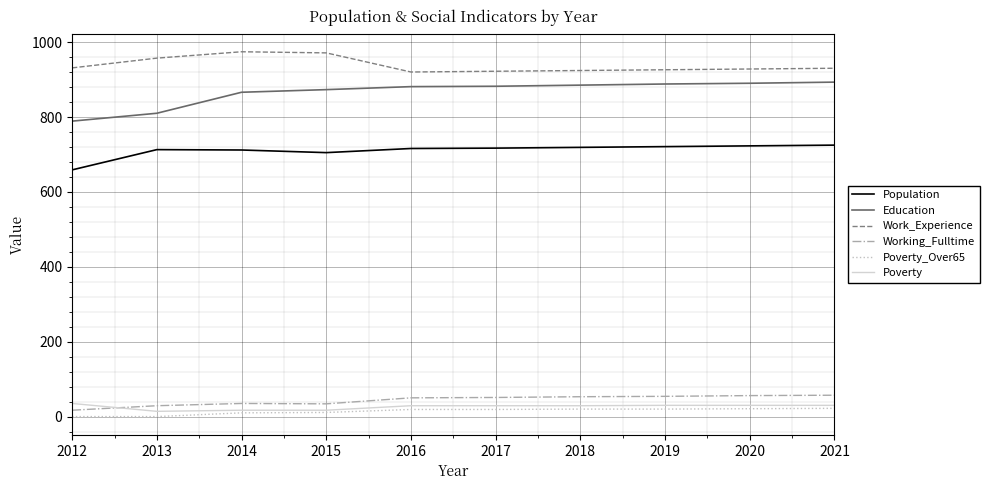

Which series has the largest range (max minus min)?

Education